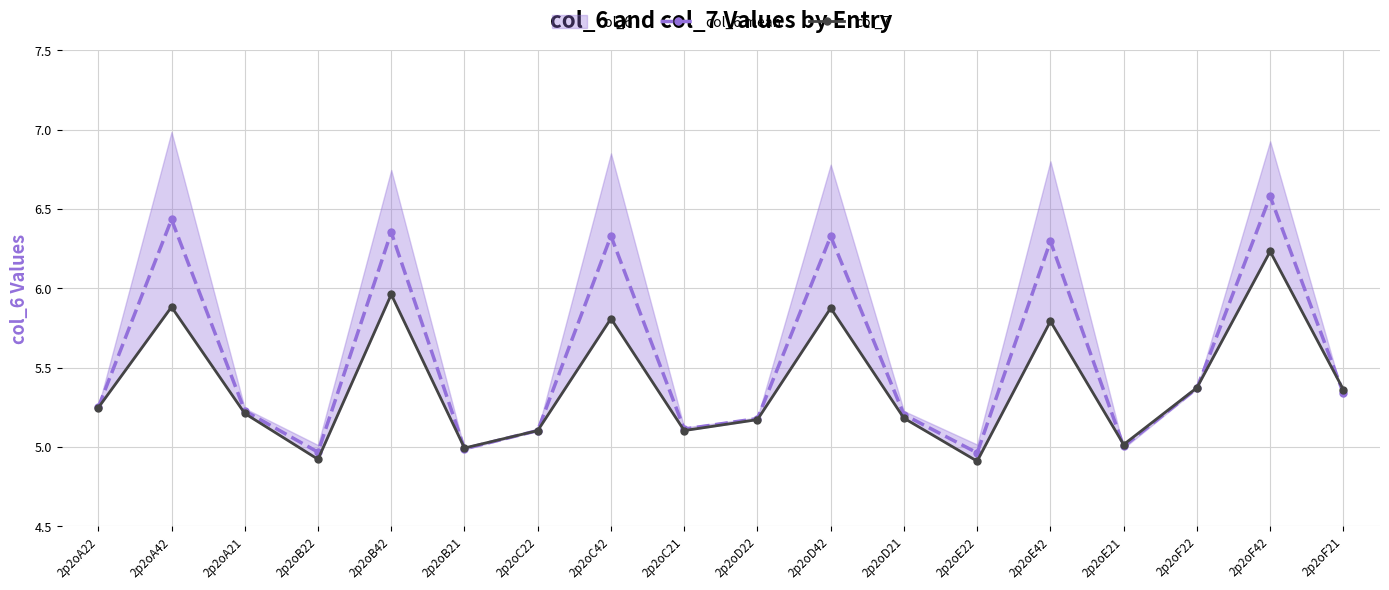

Count the number of data series in this chart.

2